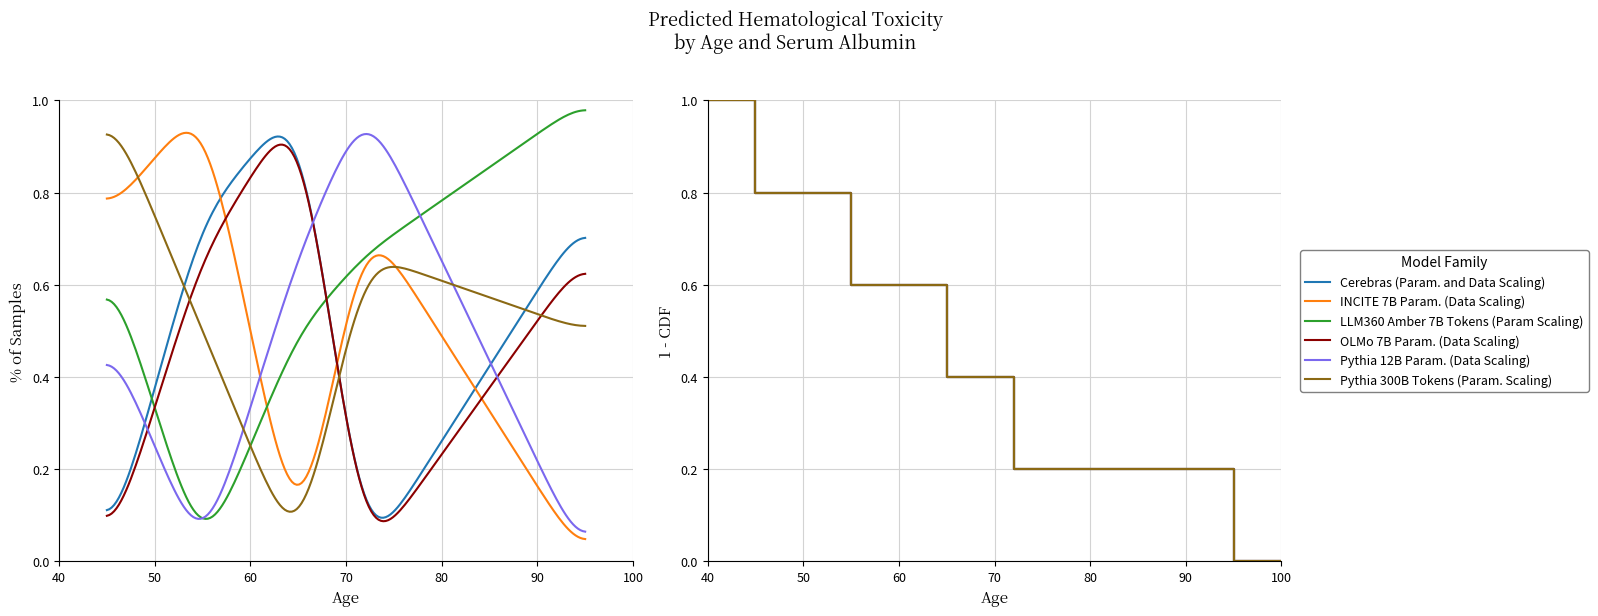

What is the difference between the second highest and minimum values in the INCITE 7B Param. (Data Scaling) series?

0.8